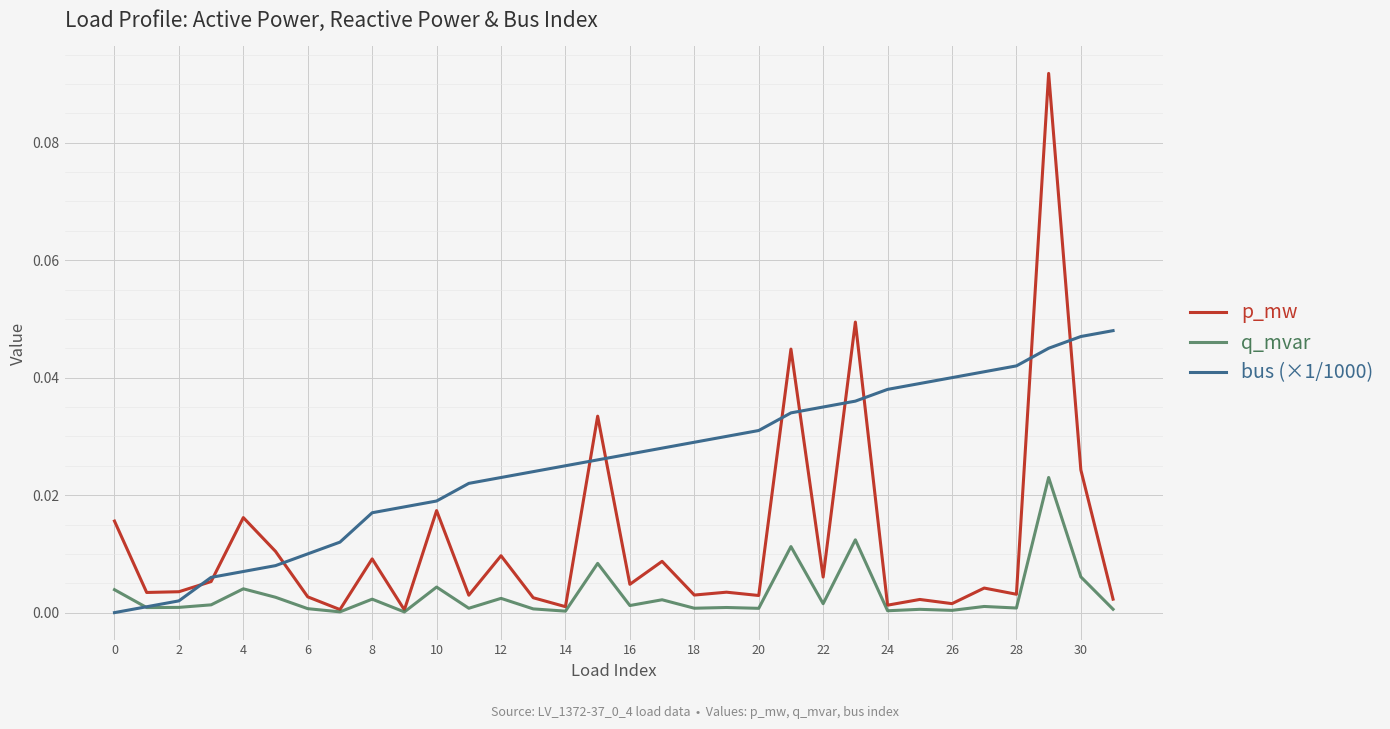

Which series has the largest range (max minus min)?

p_mw